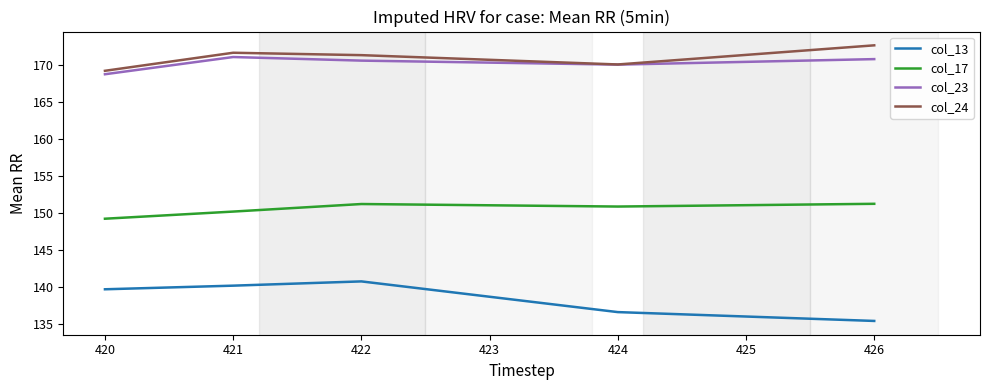

True or false: col_23 has a value of 168.8 at 420.

True